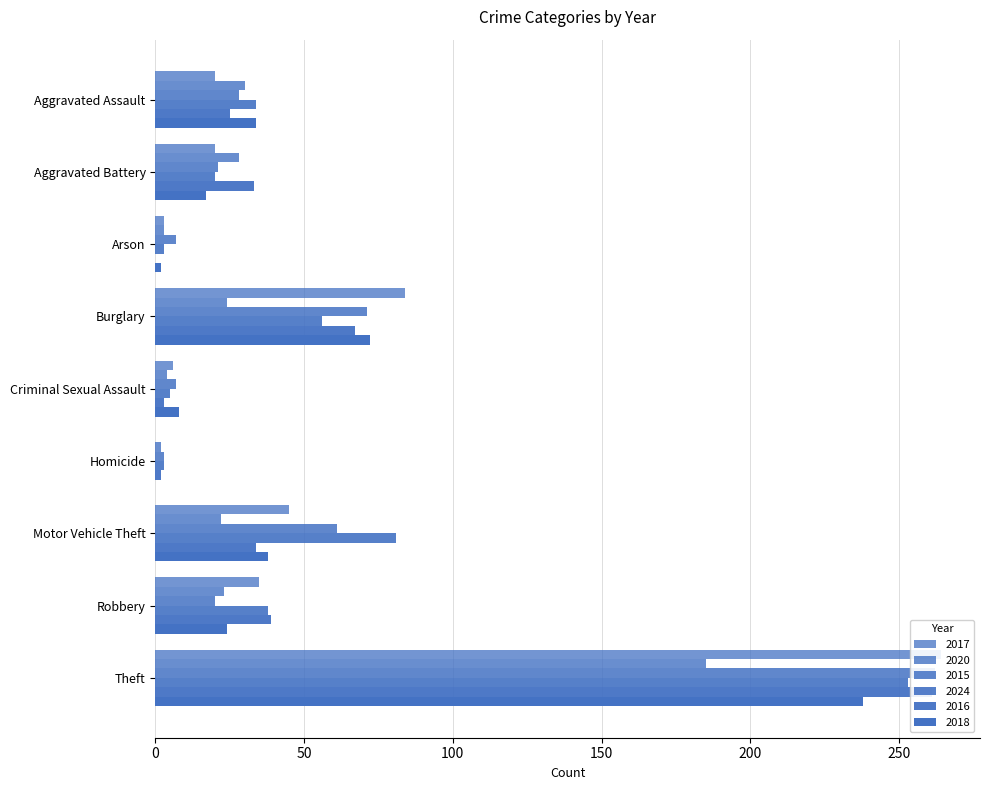

At which label does 2024 reach its peak?

Theft